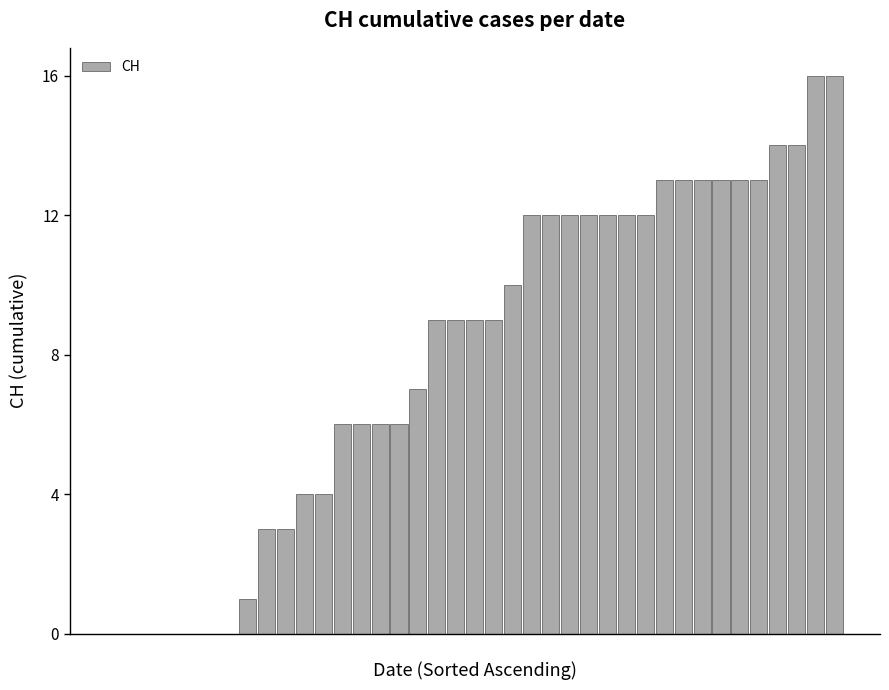

What is the maximum value shown in the chart?

16